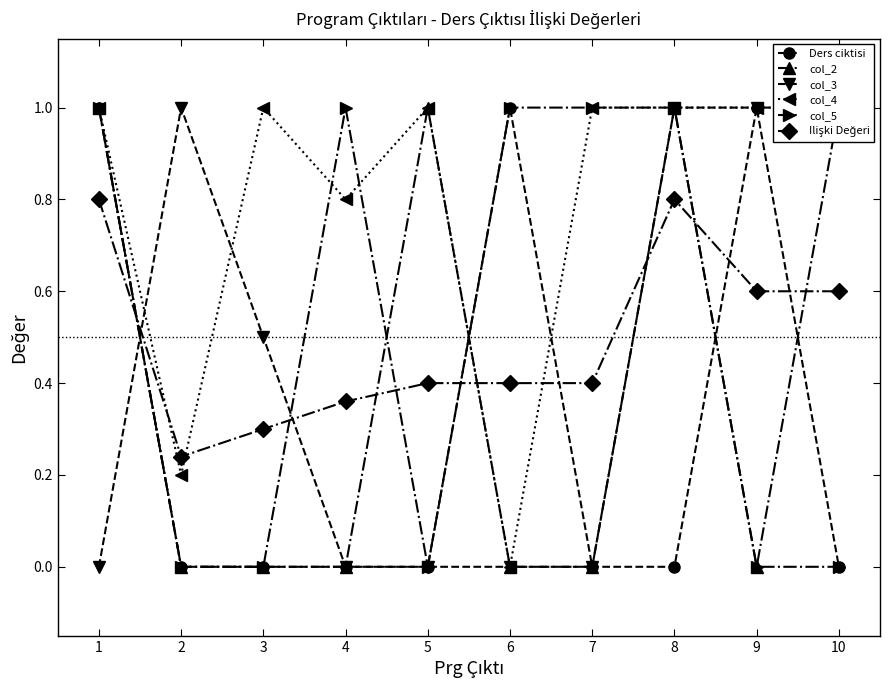

Count the number of categories in the chart.

10